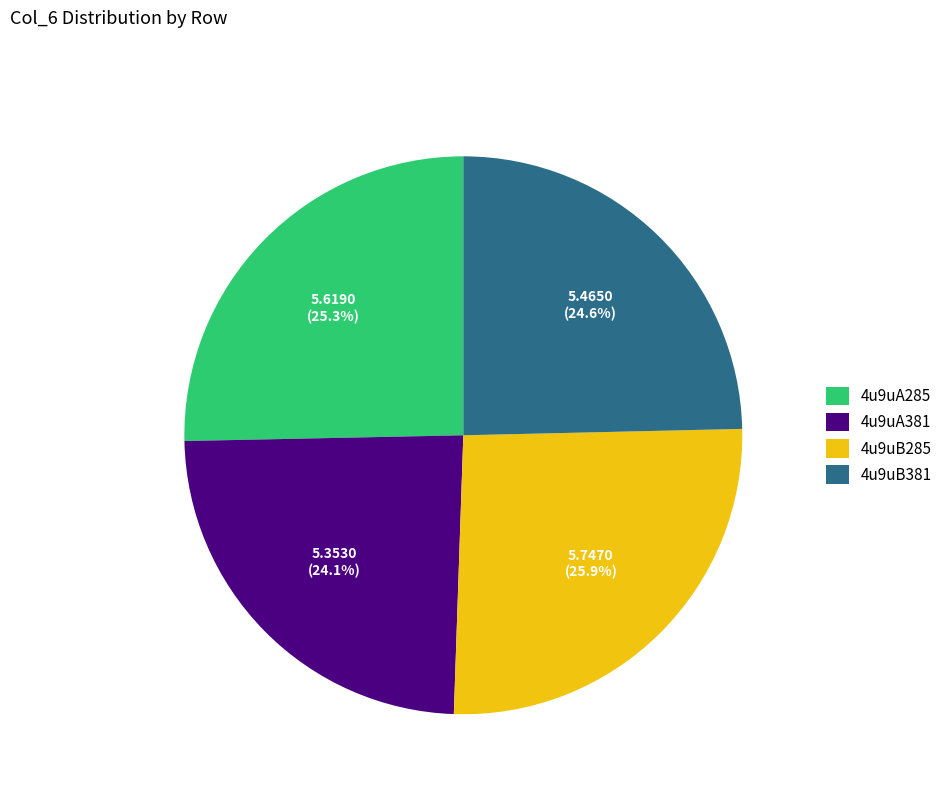

To the nearest percent, what percentage of the pie is 4u9uB285?

26%